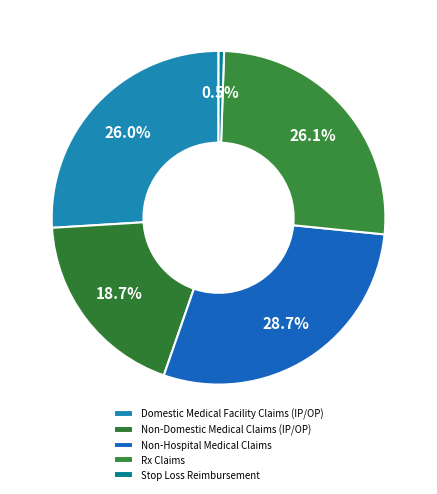

To the nearest percent, what is the difference between the Non-Hospital Medical Claims and Rx Claims slice percentages?

3%